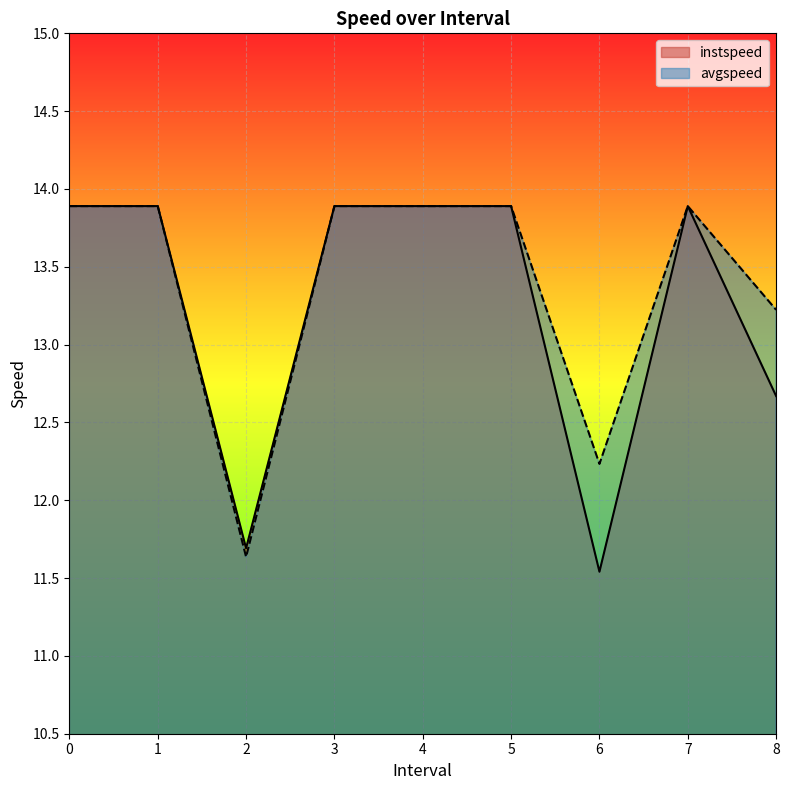

How many data points in avgspeed are less than 13?

2